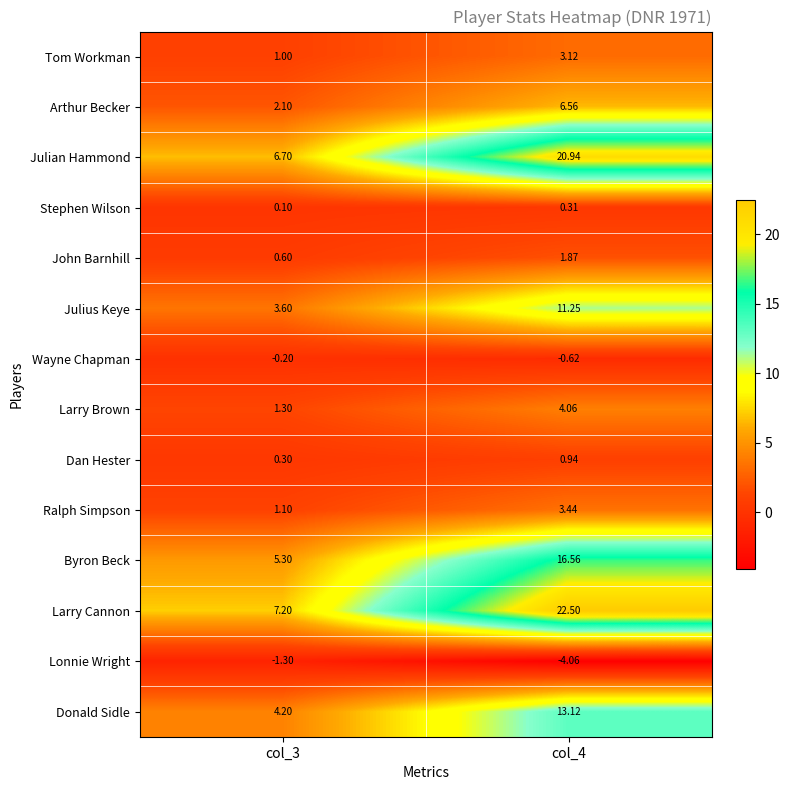

Is the value of Julius Keye at col_4 greater than the value of Larry Brown at col_3?

Yes